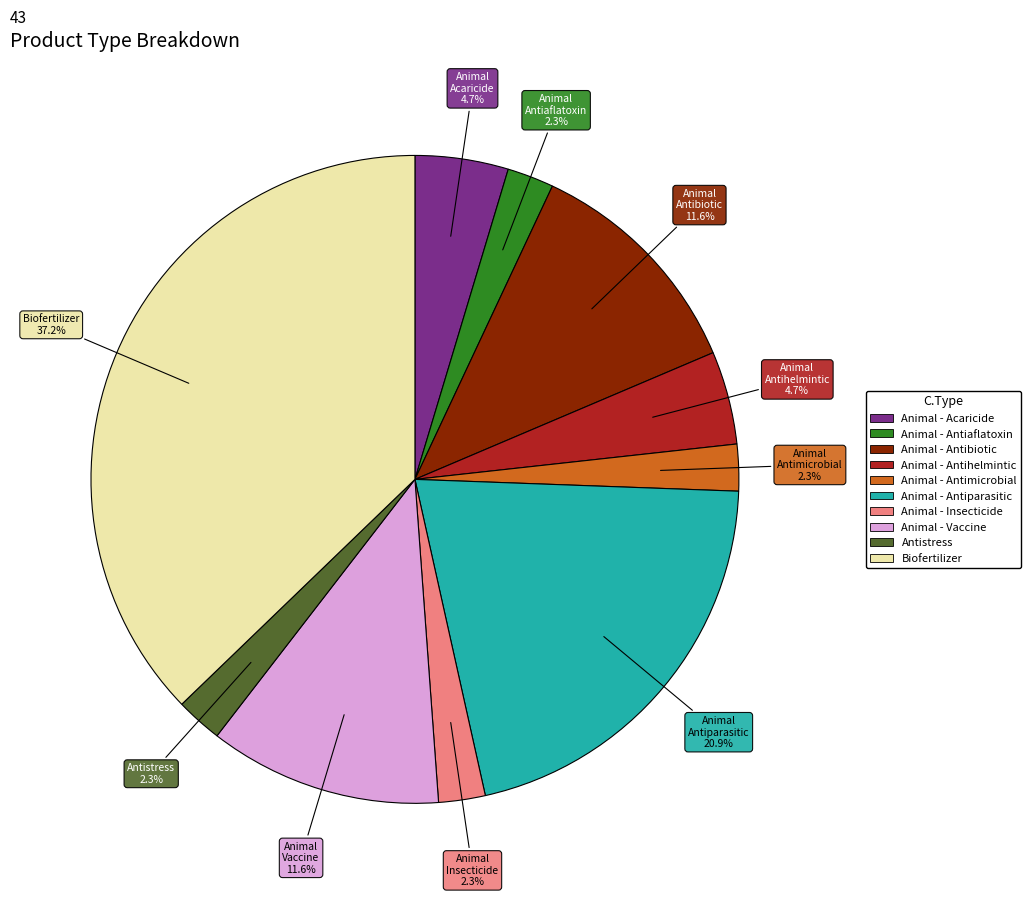

Which has a higher value, Animal - Acaricide or Biofertilizer?

Biofertilizer